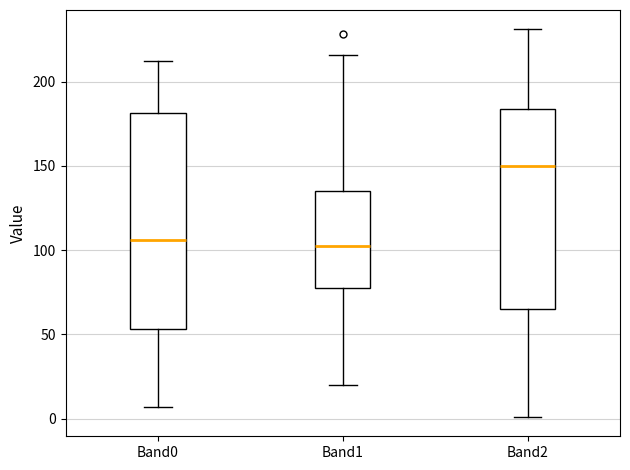

Where does the lower whisker of the box for Band0 end on the y-axis? The values are not printed on the chart, so give them approximately, as read against the axis.

5